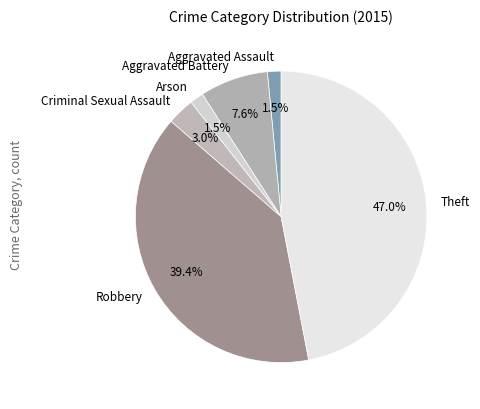

Which category has the biggest portion of the pie?

Theft